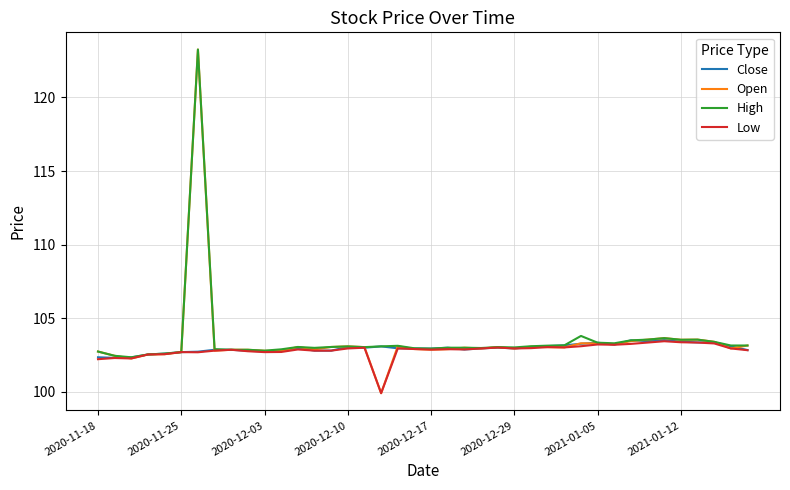

What is the maximum value for Close?

103.5